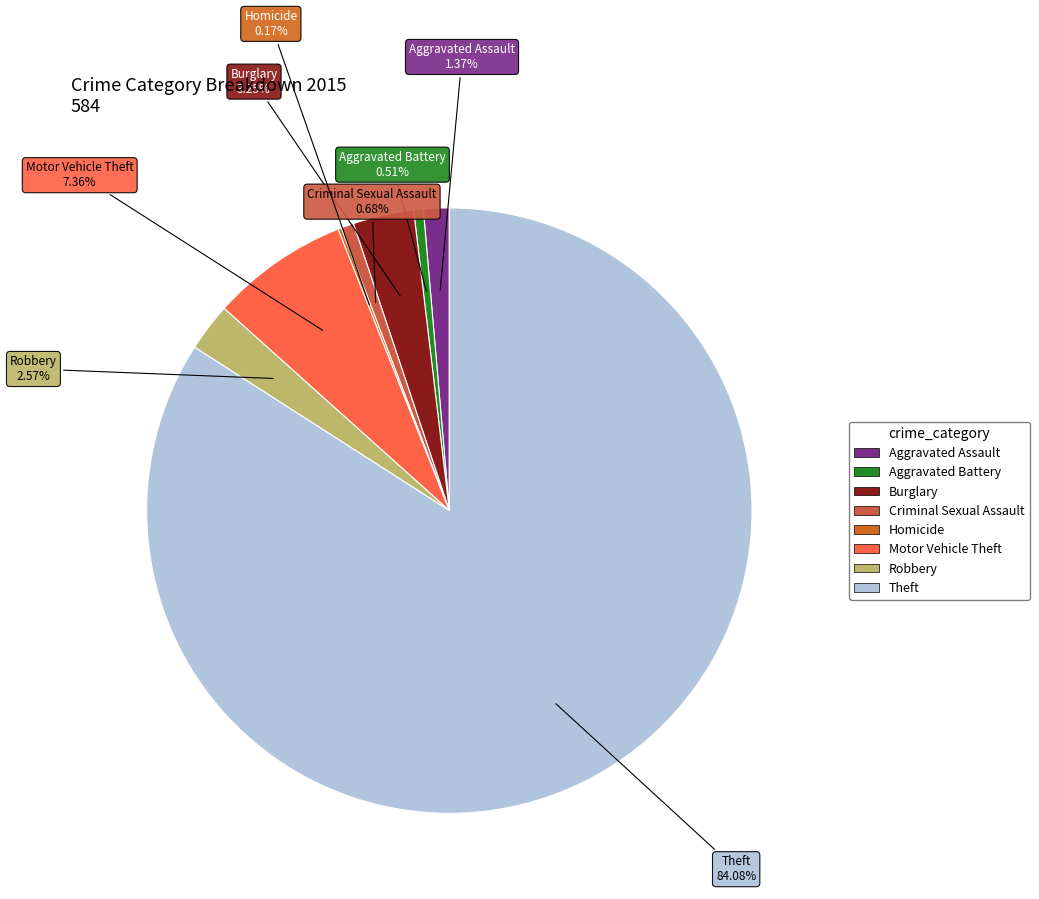

To the nearest percent, what is the difference between the Aggravated Assault and Criminal Sexual Assault slice percentages?

1%